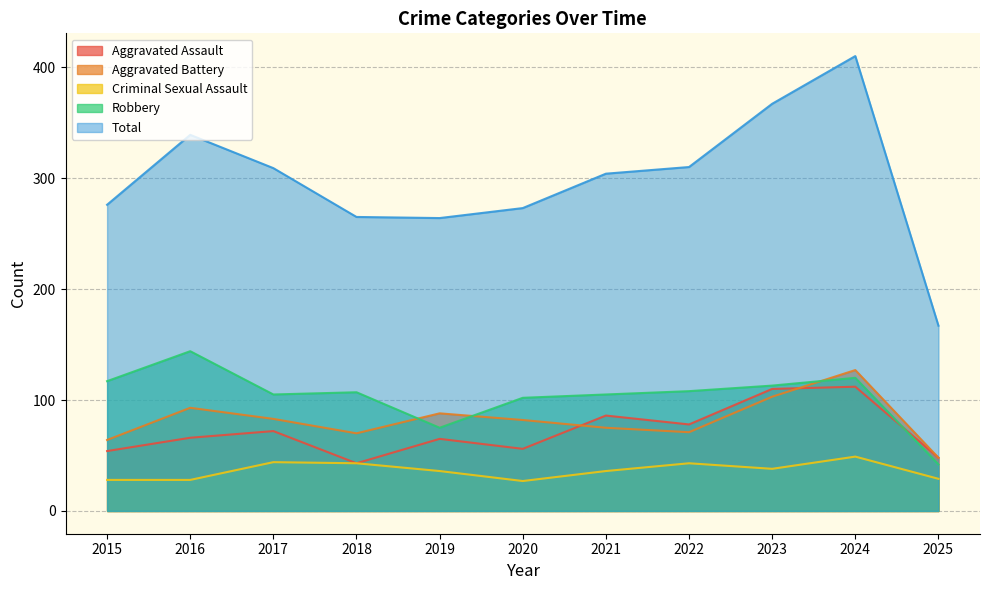

Reading left to right, list all the values displayed in this chart.

Aggravated Assault: 54	66	72	43	65	56	86	78	110	112	48
Aggravated Battery: 64	93	83	70	88	82	75	71	103	127	48
Criminal Sexual Assault: 28	28	44	43	36	27	36	43	38	49	29
Robbery: 117	144	105	107	75	102	105	108	113	120	42
Total: 276	339	309	265	264	273	304	310	367	410	167